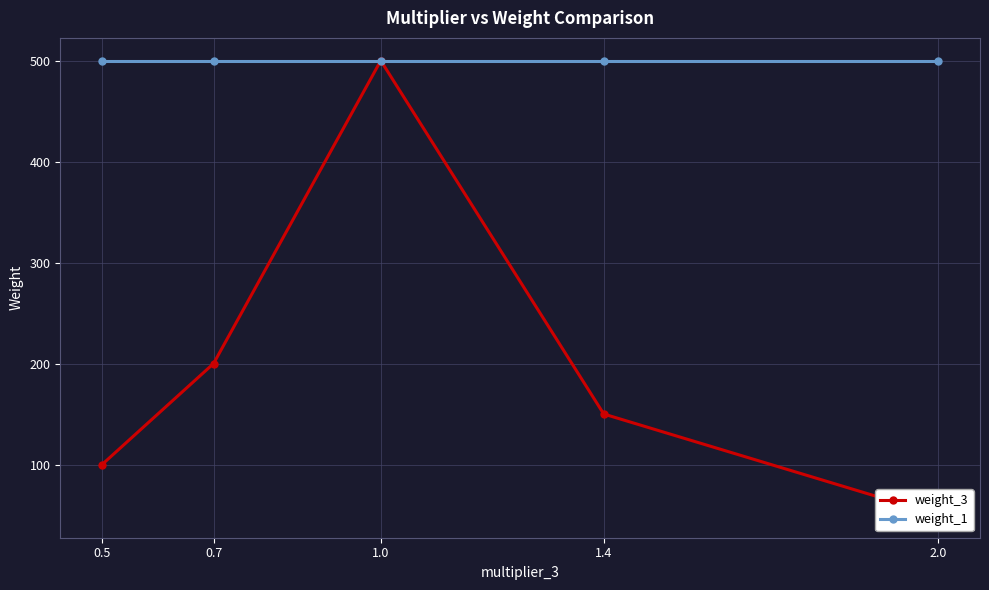

Rank the series at 0.5 from lowest to highest value.

weight_3, weight_1